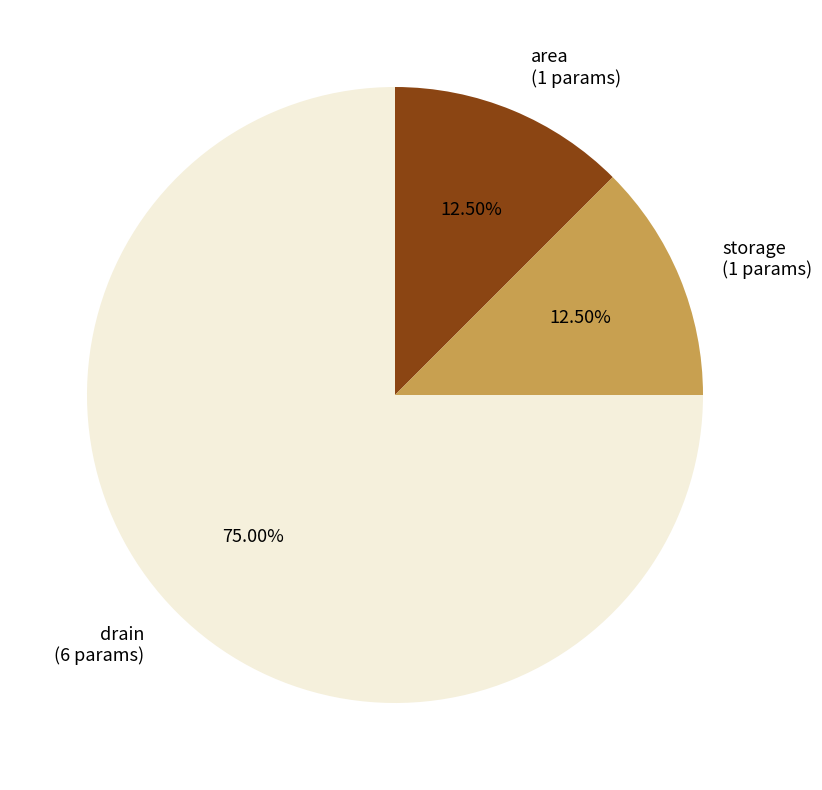

Is there a majority slice in this chart?

Yes